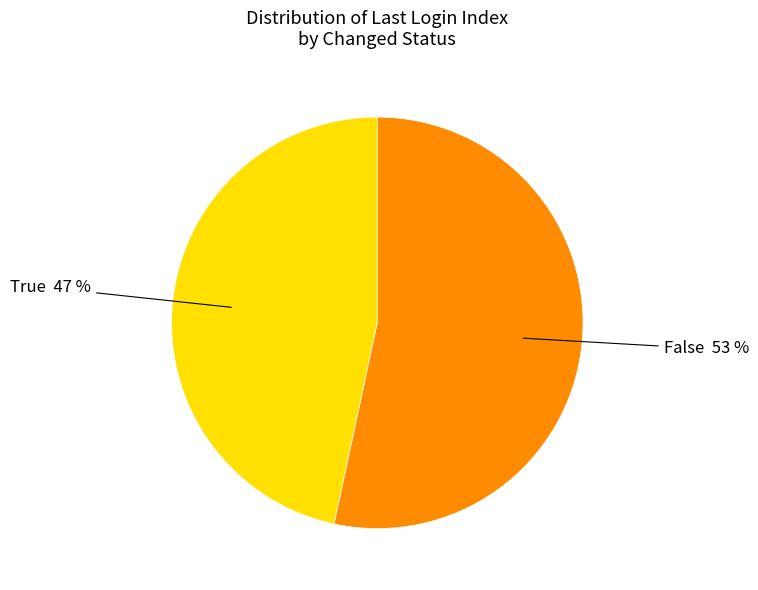

Count the number of slices in the pie.

2